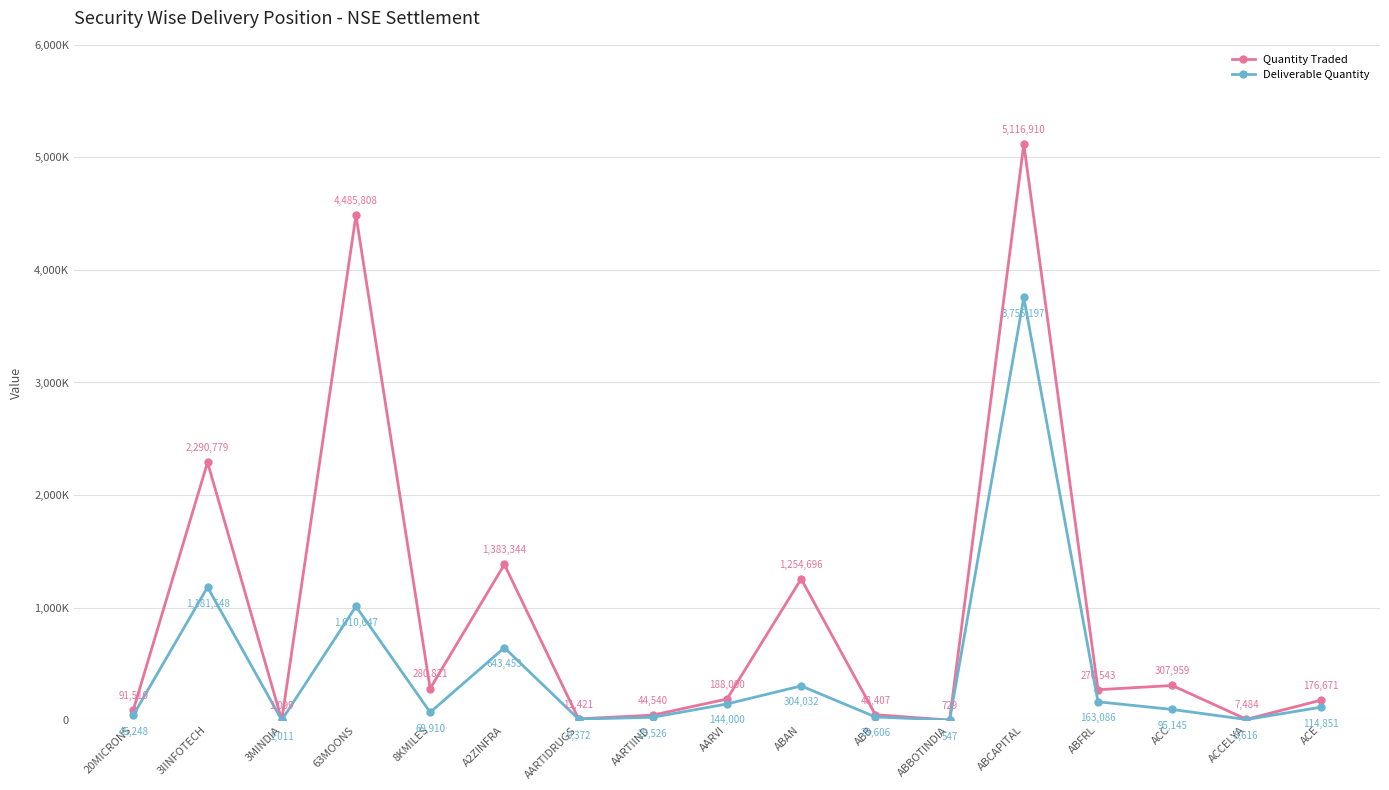

True or false: Deliverable Quantity and Quantity Traded intersect in this chart.

False